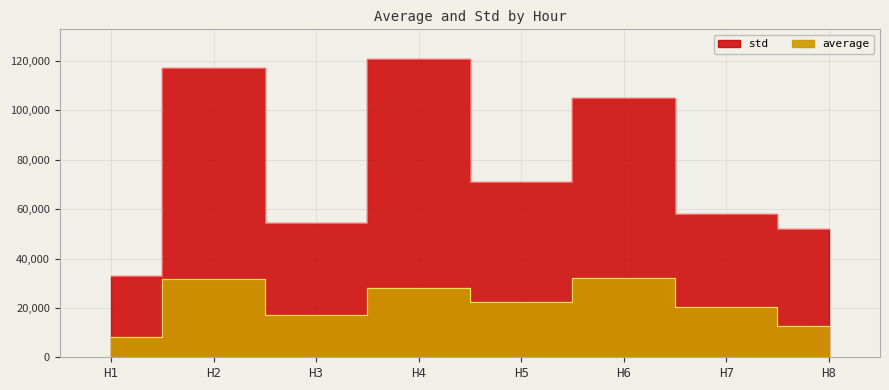

What is the difference between the highest and lowest values at H6?

73207.3